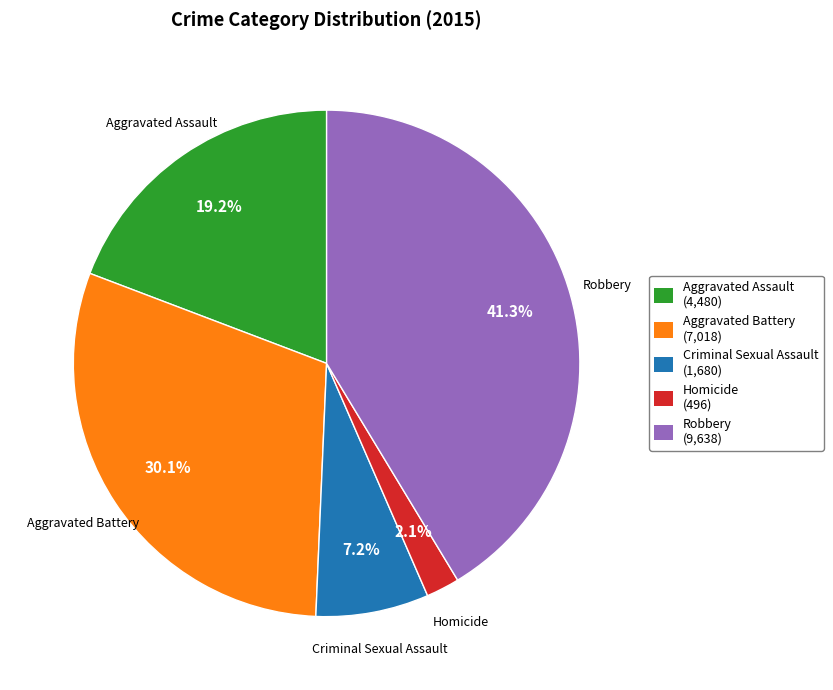

What is the ratio of the value at Criminal Sexual Assault to the value at Aggravated Assault?

0.4